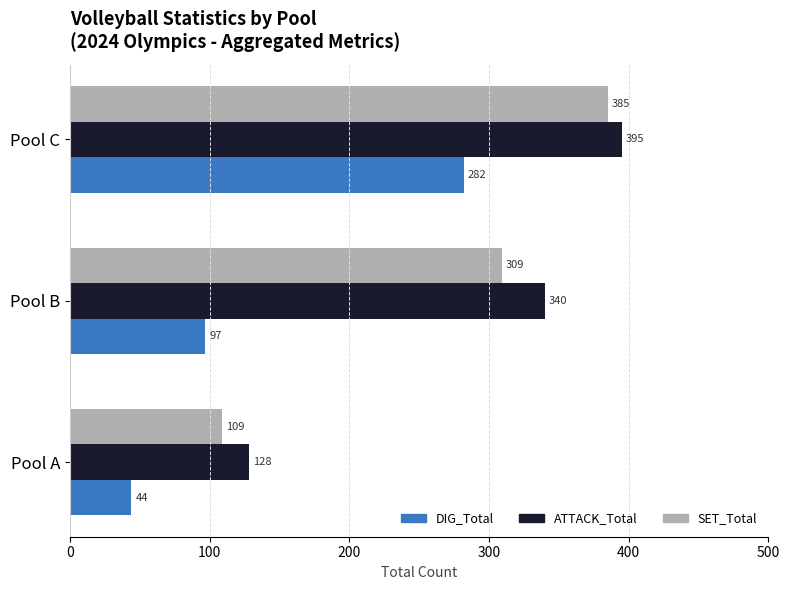

What is the average value of the ATTACK_Total series?

288